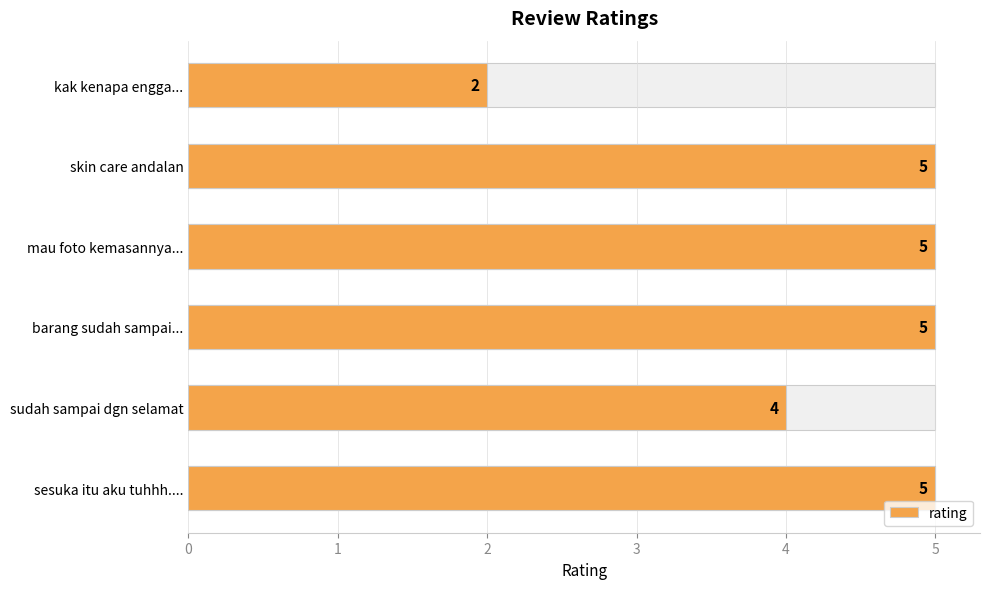

How many bars are there in total?

6